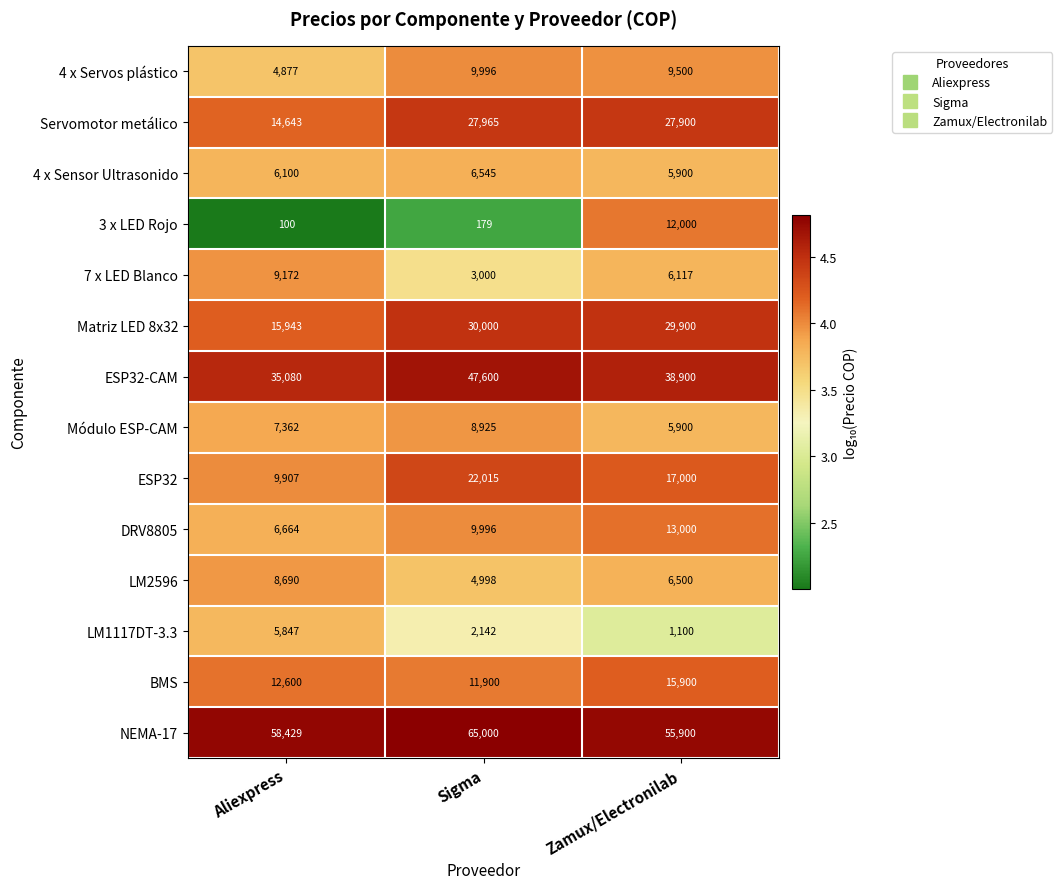

At which category does the chart reach its minimum across all series?

Aliexpress